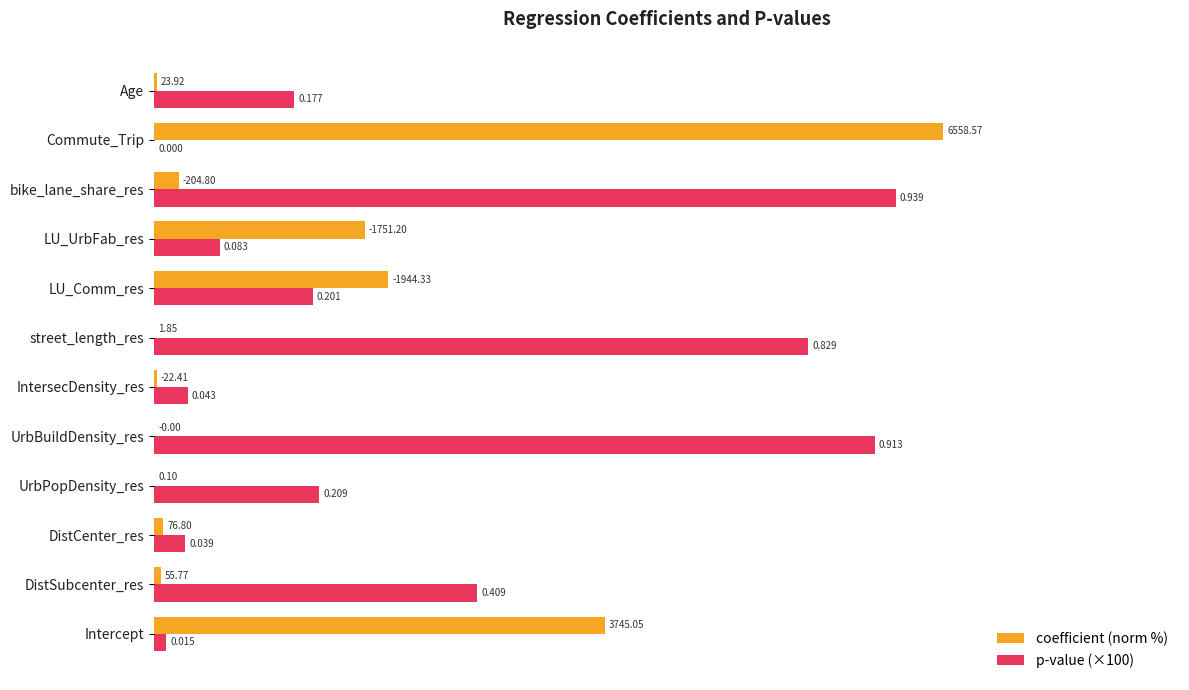

What are all the series names shown in the legend?

coefficient (norm %), p-value (×100)